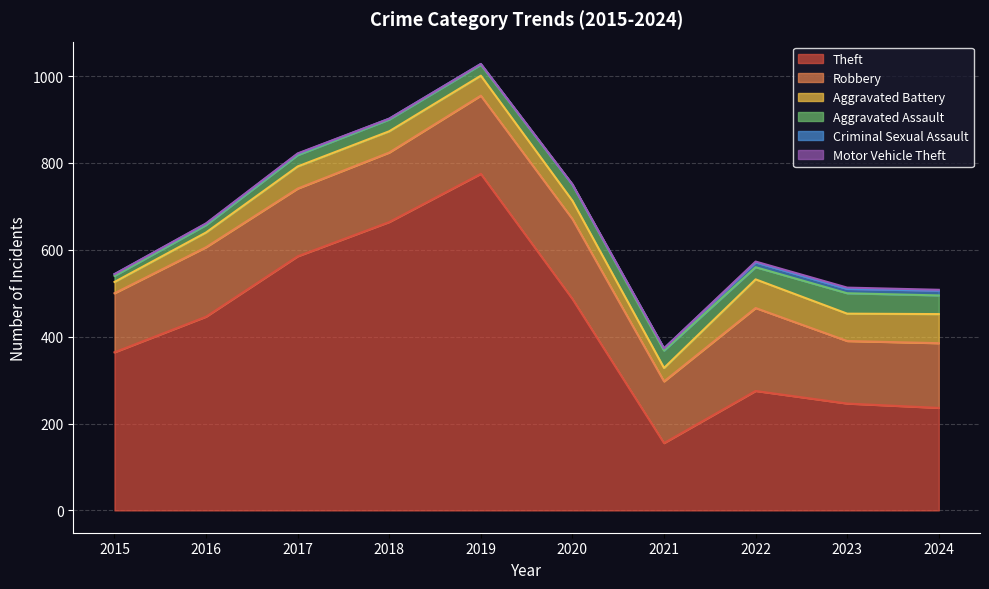

What is the sum of all Theft values?

4233